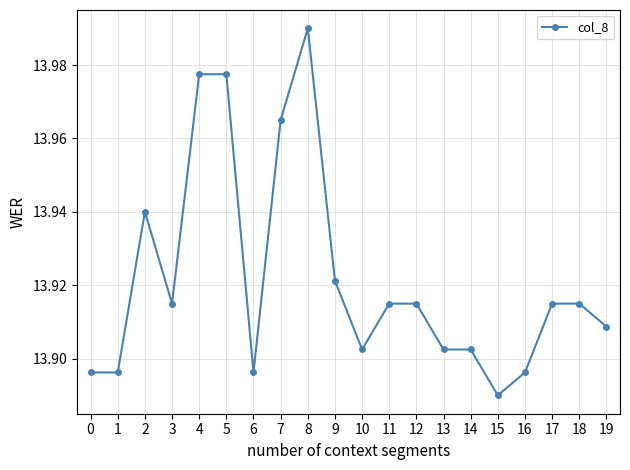

How many series are shown in this chart?

1